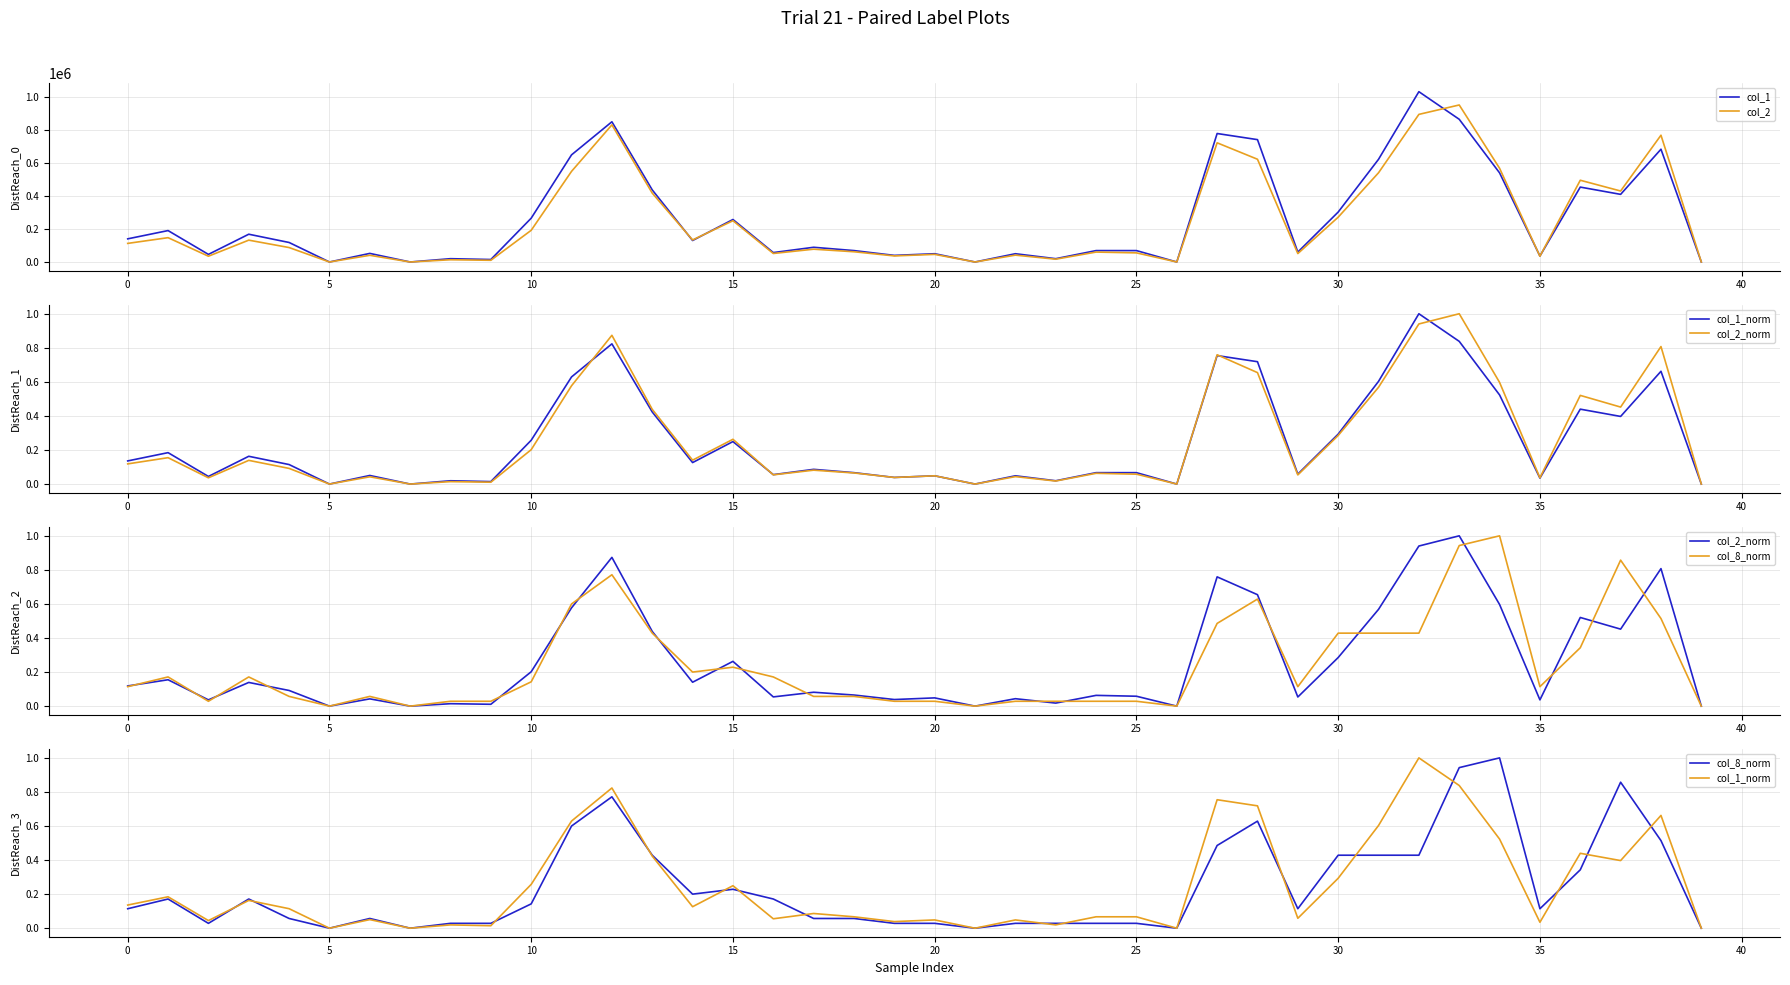

Reading right to left, transcribe all the data shown in this chart.

col_1: 0.0	682000.0	409000.0	453000.0	36000.0	539000.0	863000.0	1030000.0	621000.0	302000.0	60000.0	740000.0	777000.0	0.0	69000.0	69000.0	20000.0	50000.0	0.0	50000.0	40000.0	69000.0	89000.0	57000.0	257000.0	130000.0	436000.0	848000.0	648000.0	265000.0	15000.0	20000.0	0.0	52000.0	0.0	118000.0	168000.0	46000.0	190000.0	140000.0
col_2: 0.0	766710.0	429300.0	494390.0	34950.0	566770.0	949610.0	892690.0	539590.0	270950.0	51000.0	621400.0	720800.0	0.0	55200.0	60030.0	17000.0	41500.0	0.0	46000.0	36800.0	61910.0	77450.0	51490.0	249660.0	133280.0	416530.0	829450.0	548200.0	191700.0	10350.0	13600.0	0.0	40540.0	0.0	87320.0	132120.0	34960.0	147100.0	112490.0
col_1_norm: 0.0	0.7	0.4	0.4	0.0	0.5	0.8	1.0	0.6	0.3	0.1	0.7	0.8	0.0	0.1	0.1	0.0	0.0	0.0	0.0	0.0	0.1	0.1	0.1	0.2	0.1	0.4	0.8	0.6	0.3	0.0	0.0	0.0	0.1	0.0	0.1	0.2	0.0	0.2	0.1
col_2_norm: 0.0	0.8	0.5	0.5	0.0	0.6	1.0	0.9	0.6	0.3	0.1	0.7	0.8	0.0	0.1	0.1	0.0	0.0	0.0	0.0	0.0	0.1	0.1	0.1	0.3	0.1	0.4	0.9	0.6	0.2	0.0	0.0	0.0	0.0	0.0	0.1	0.1	0.0	0.2	0.1
col_8_norm: 0.0	0.5	0.9	0.3	0.1	1.0	0.9	0.4	0.4	0.4	0.1	0.6	0.5	0.0	0.0	0.0	0.0	0.0	0.0	0.0	0.0	0.1	0.1	0.2	0.2	0.2	0.4	0.8	0.6	0.1	0.0	0.0	0.0	0.1	0.0	0.1	0.2	0.0	0.2	0.1